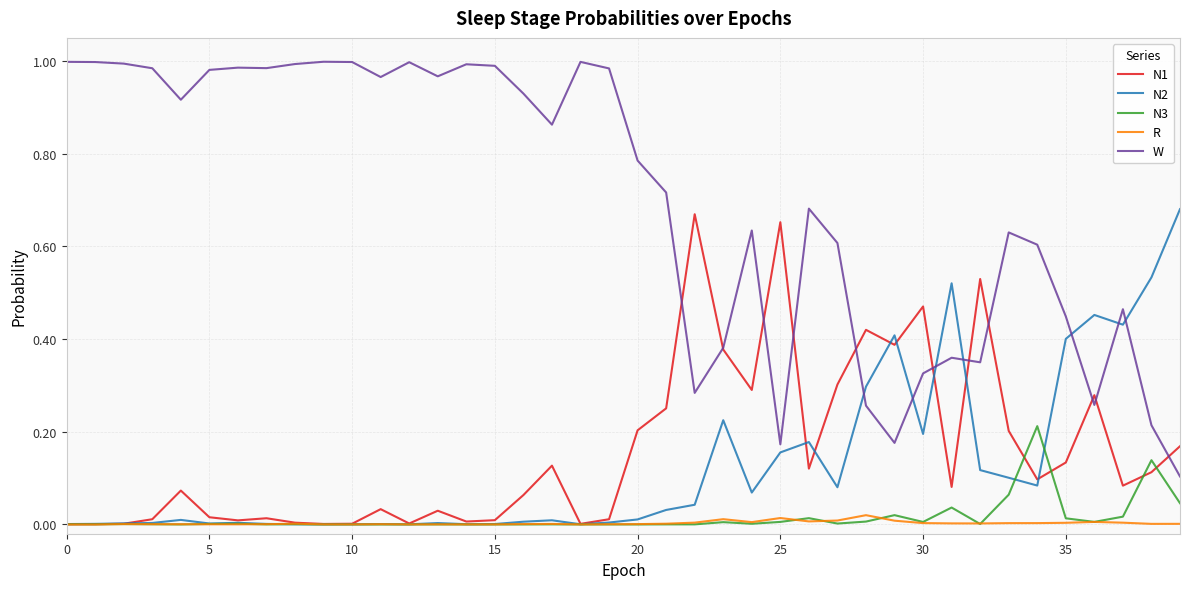

Which series has the widest spread of values?

W